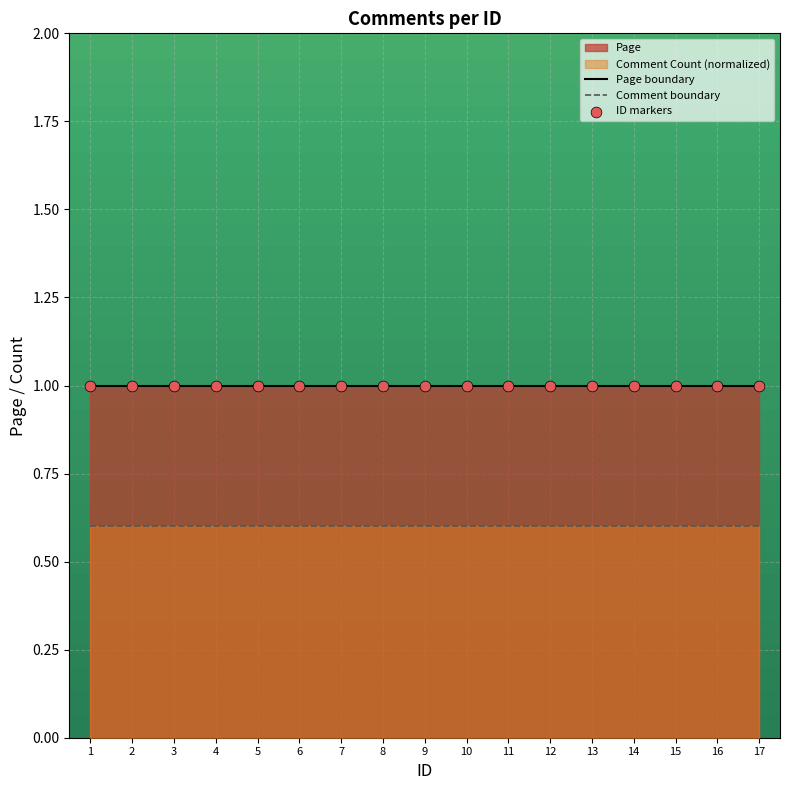

Which series has the largest Y range (max minus min)?

Page boundary